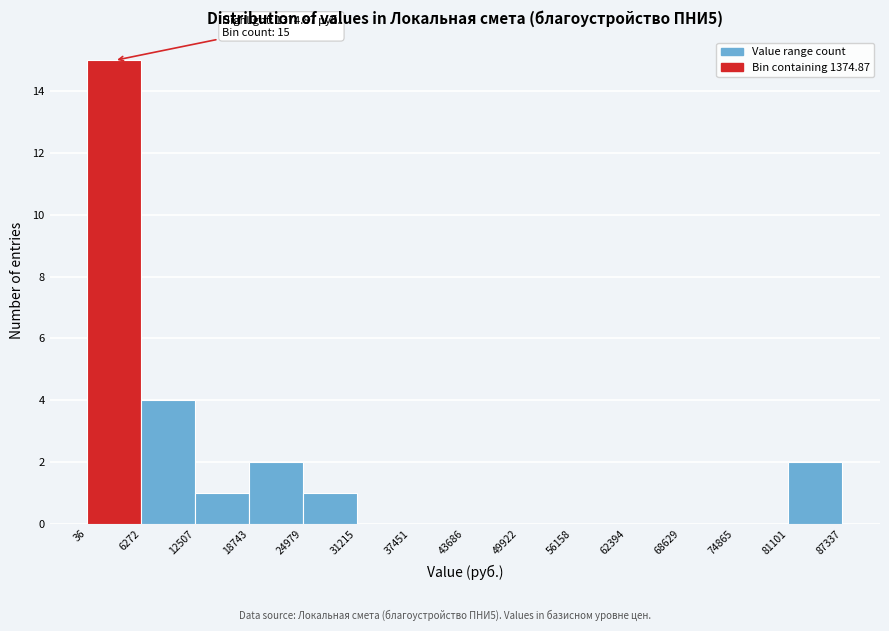

Which range on the x-axis has the tallest bar?

36 to 6272